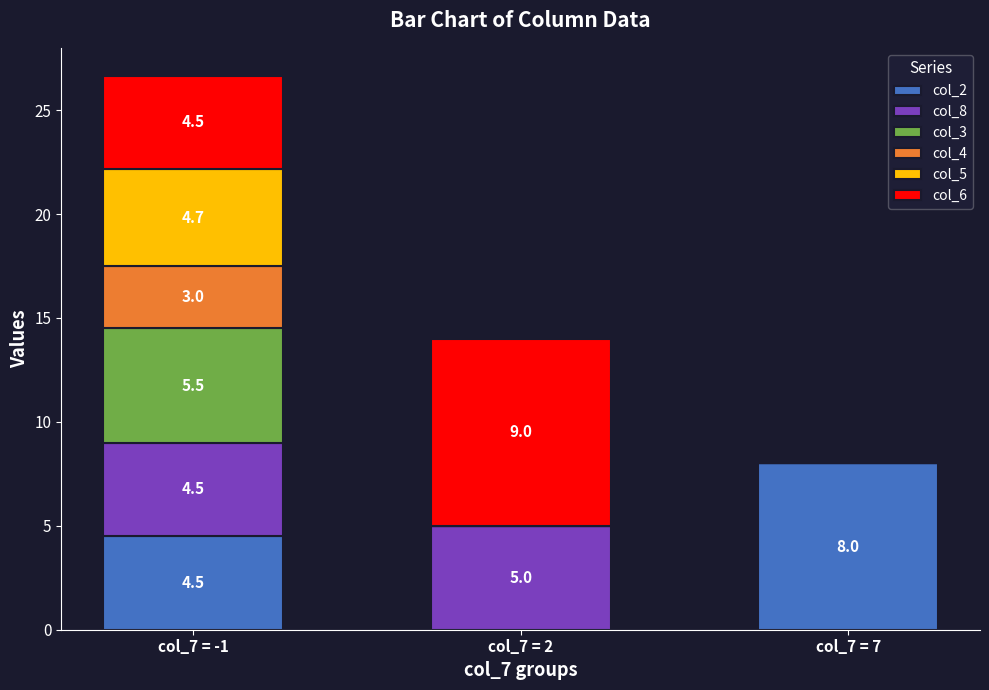

What is the total value across all series at col_7 = 7?

8.0